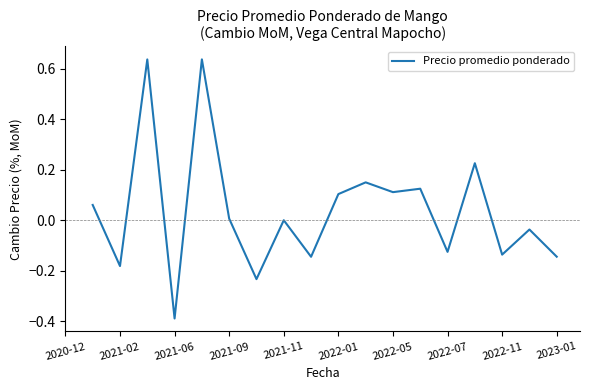

What is the greatest value displayed?

0.6